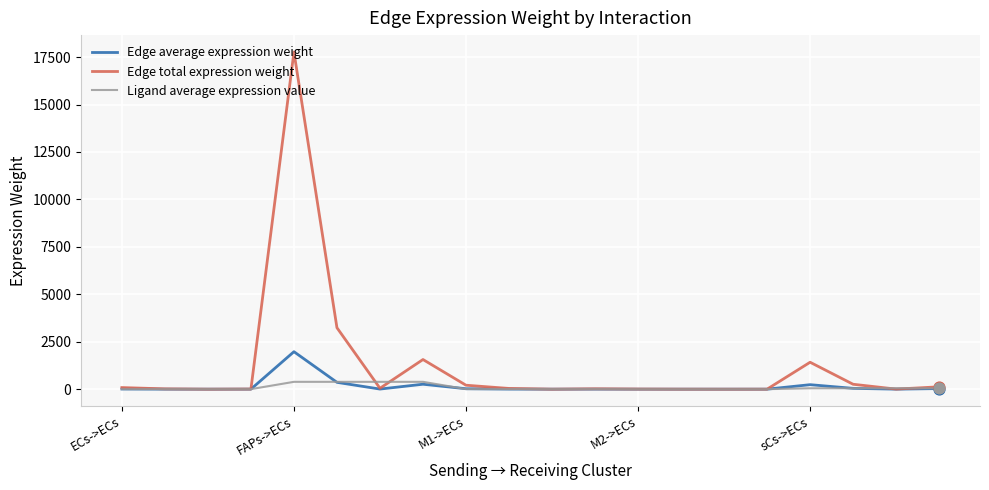

What are all the series names shown in the legend?

Edge average expression weight, Edge total expression weight, Ligand average expression value